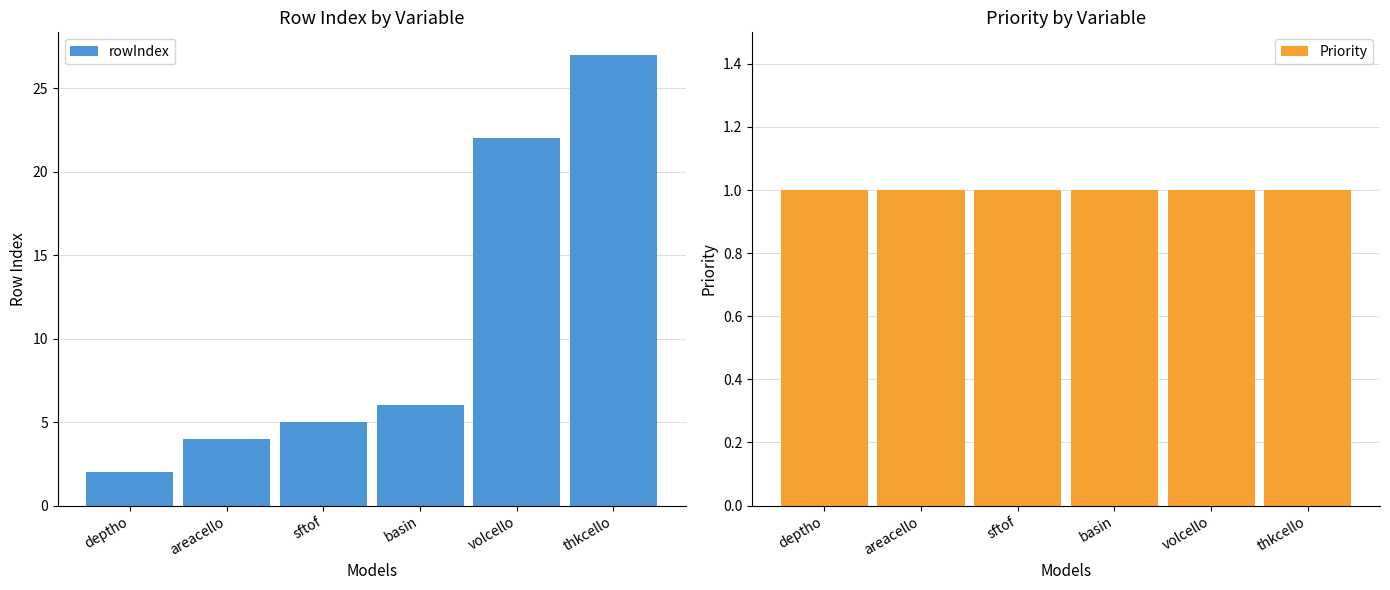

Which has a higher value, areacello or basin?

basin